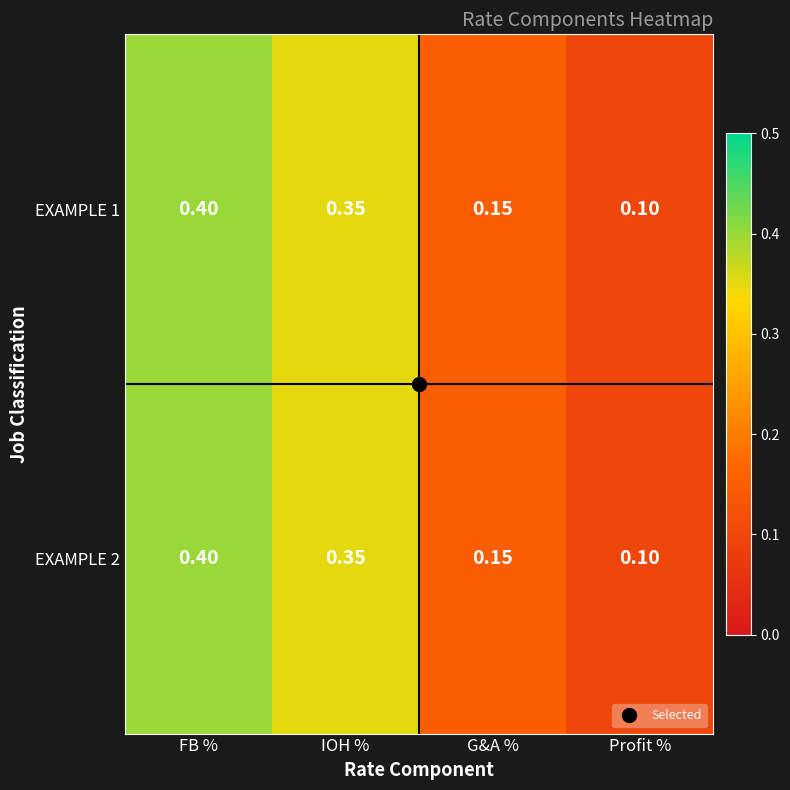

At which category is the sum across all series the highest?

FB %